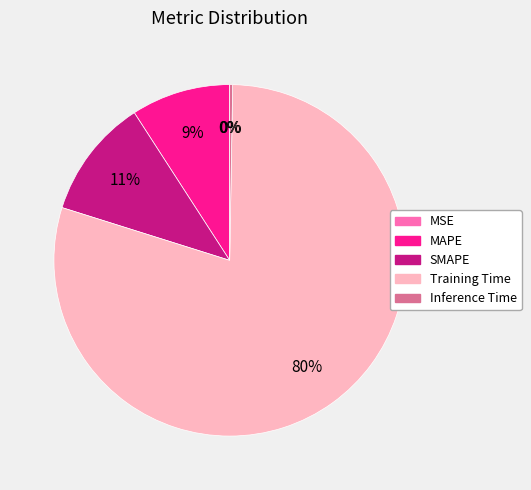

Between MAPE and SMAPE, which is larger?

SMAPE